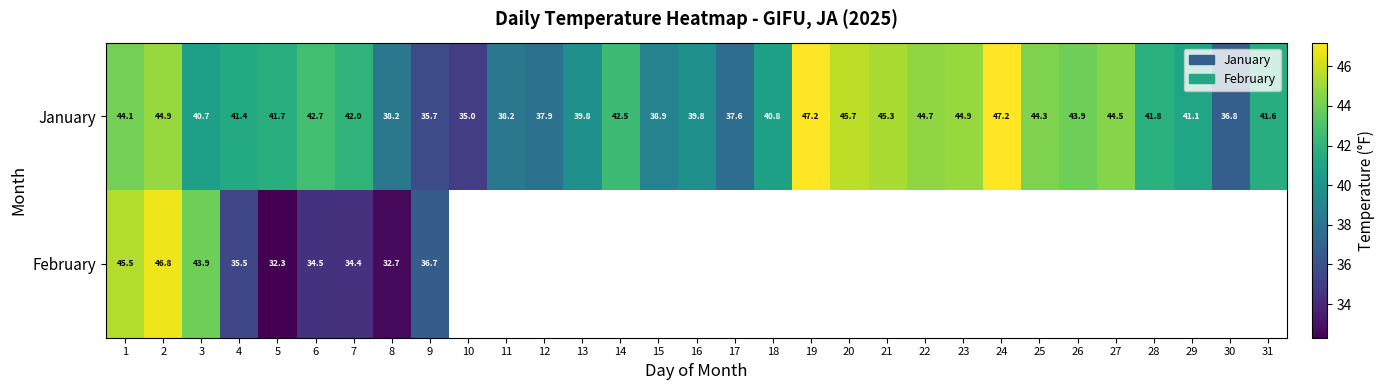

The value of January at 29 is 41.1. True or false?

True